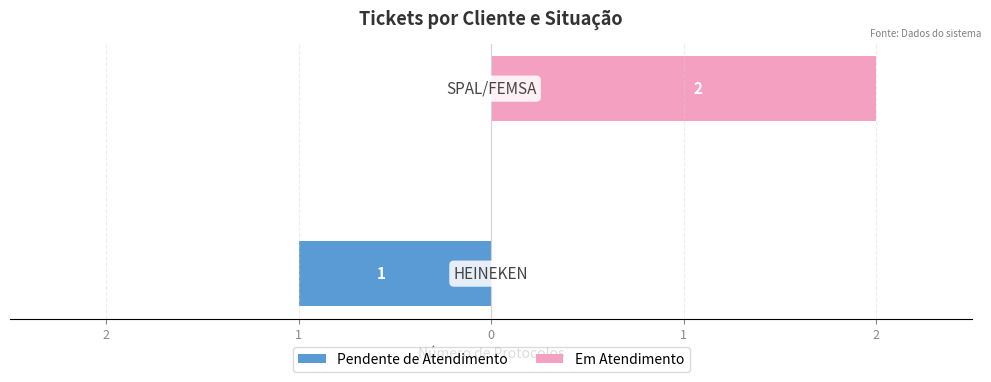

How many data points in Pendente de Atendimento are less than 0?

1